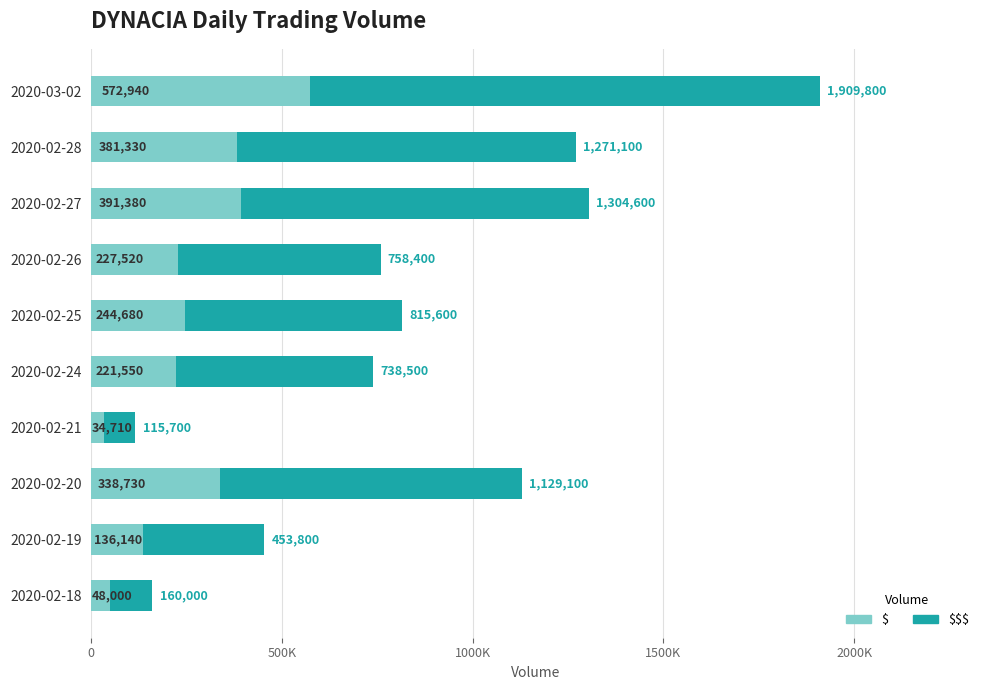

What is the difference between the second highest and second lowest values in the $ series?

343380